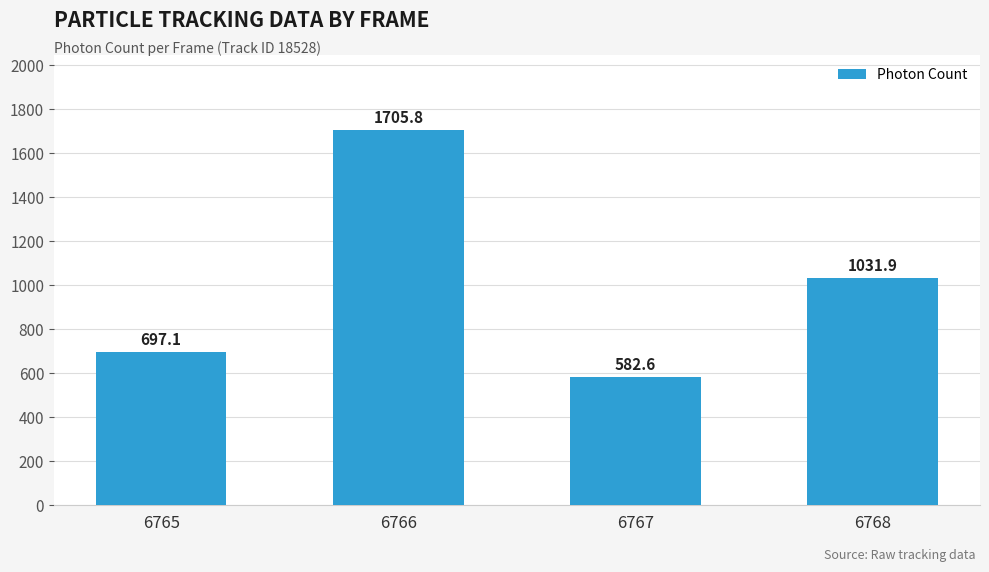

Approximately how many times larger is the value at 6765 compared to 6767?

1.2